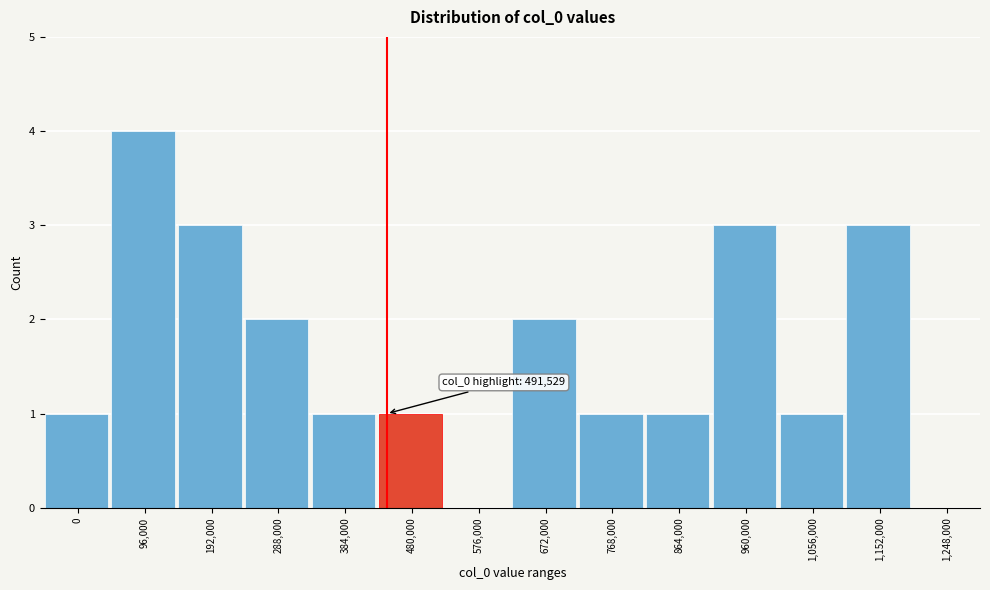

Reading left to right, list all the values displayed in this chart.

0=1	96,000=4	192,000=3	288,000=2	384,000=1	480,000=1	576,000=0	672,000=2	768,000=1	864,000=1	960,000=3	1,056,000=1	1,152,000=3	1,248,000=0